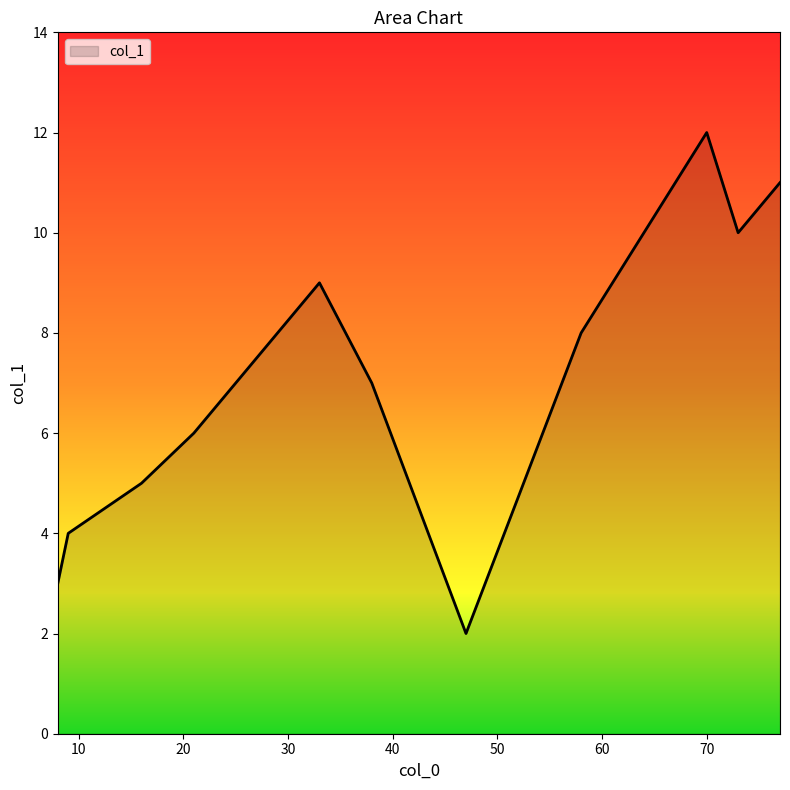

What is the smallest value displayed?

2.0